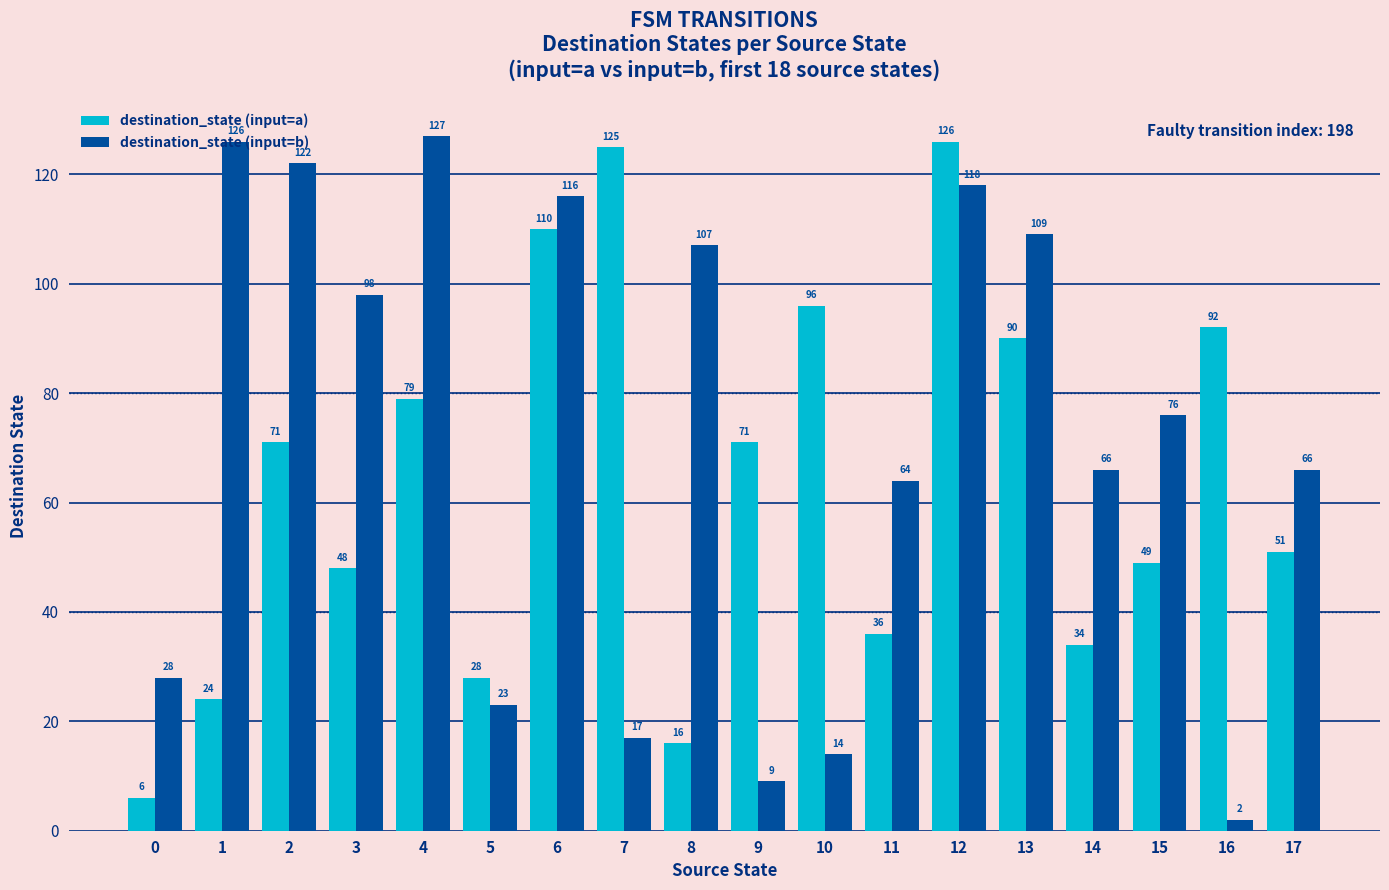

At which category does the chart reach its peak across all series?

4